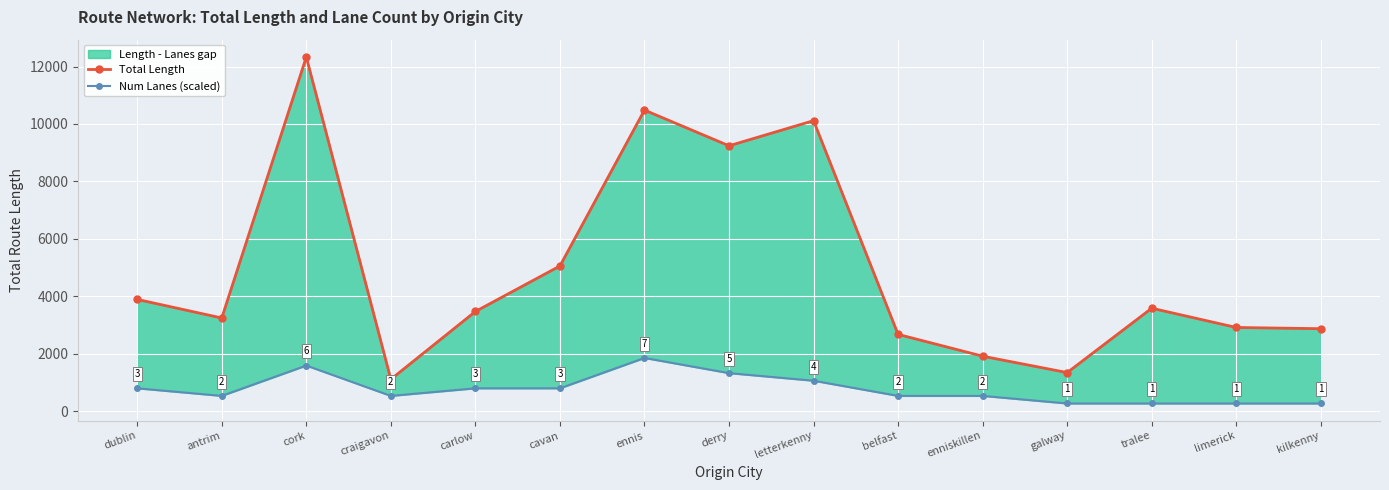

Where does the Total Length series first go above 3468?

dublin